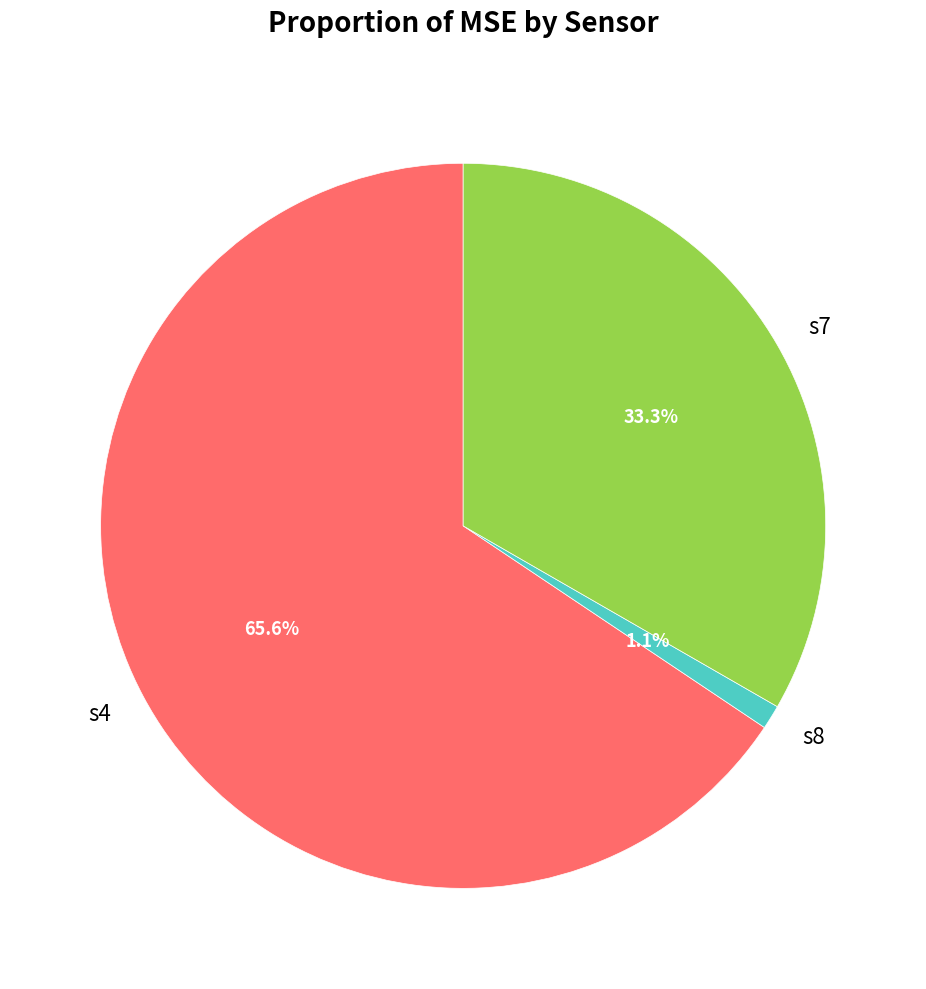

How many slices are in this pie chart?

3